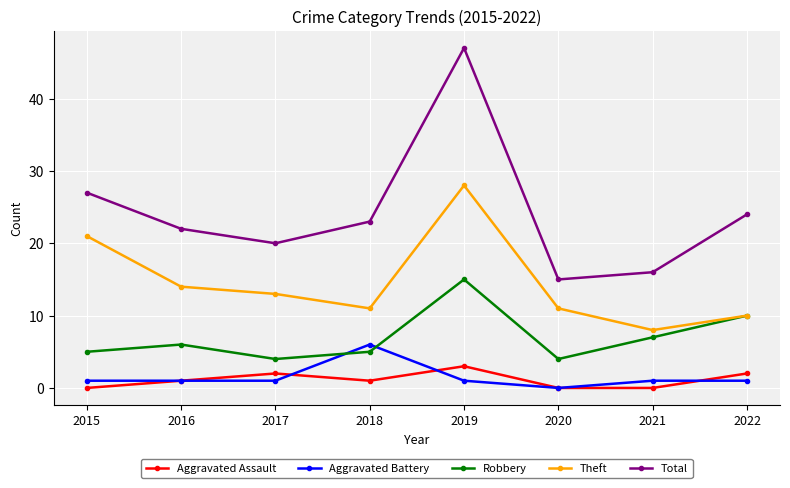

What is the value of the Theft point at the 5th from the left?

28